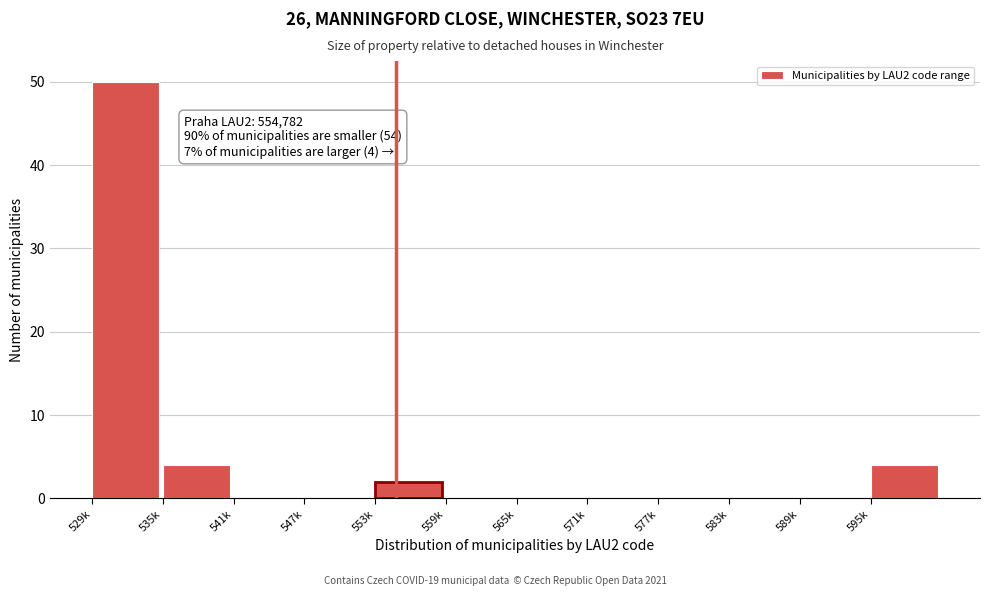

Reading left to right, what are all the values shown in this chart?

529k=50	535k=4	541k=0	547k=0	553k=2	559k=0	565k=0	571k=0	577k=0	583k=0	589k=0	595k=4